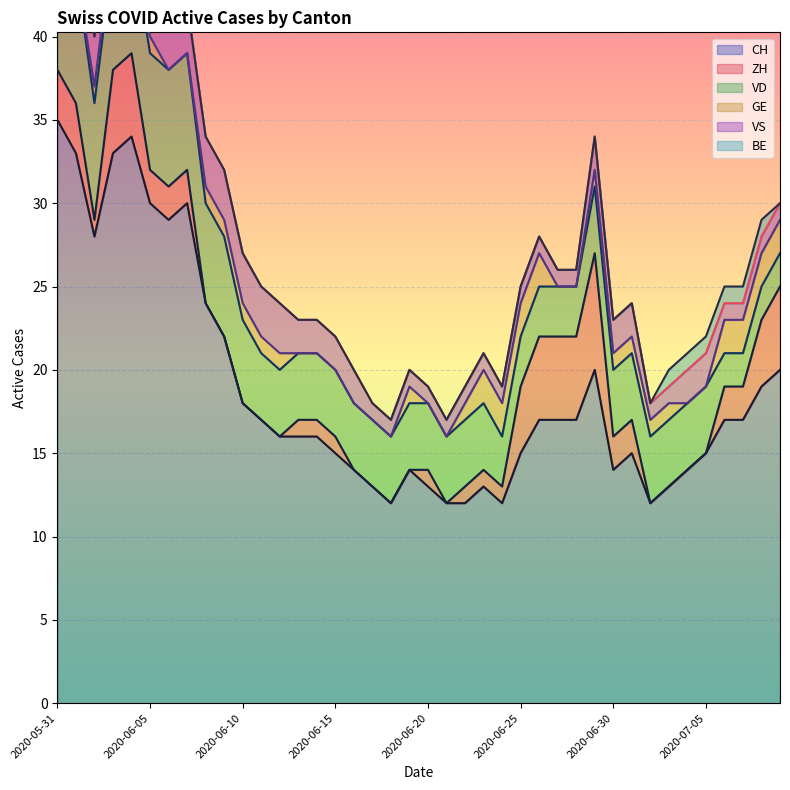

Between 2020-06-16 and 2020-06-29, which series saw the biggest shift?

ZH